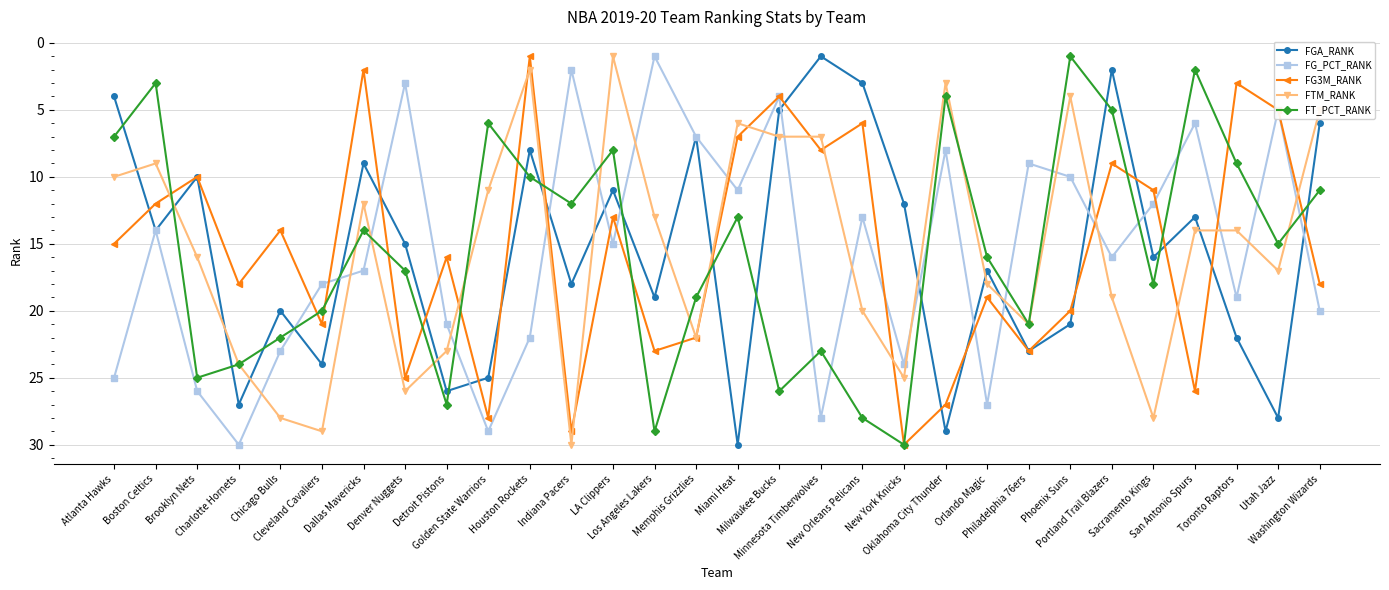

What position from the left is Charlotte Hornets?

4